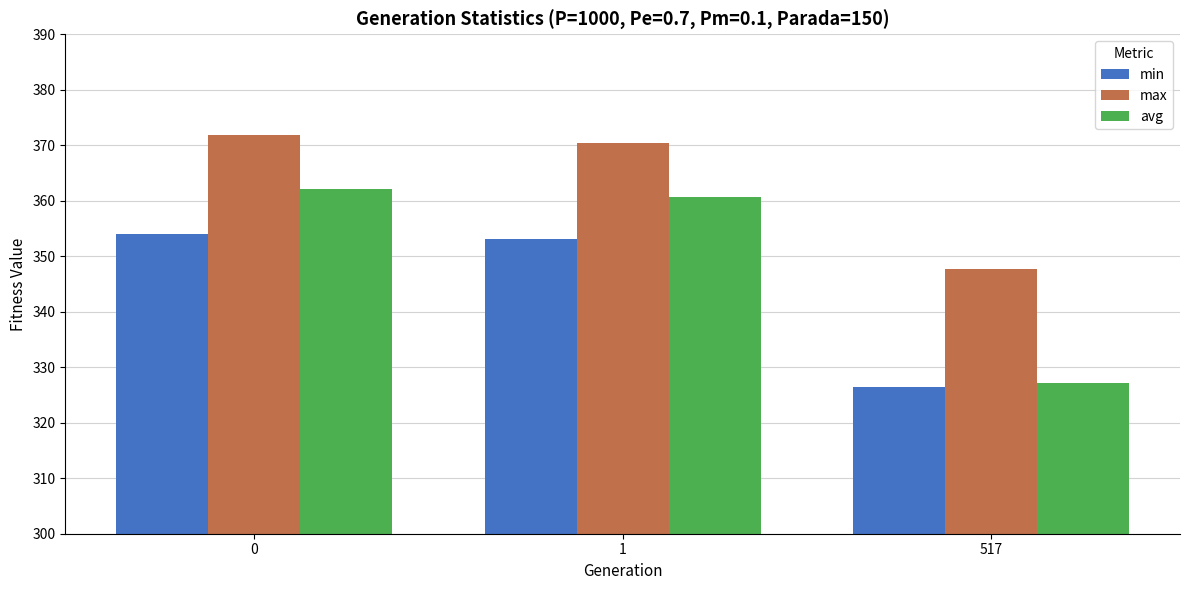

Reading right to left, list all the values displayed in this chart.

min: 326.4	353.2	354.0
max: 347.7	370.5	371.8
avg: 327.1	360.7	362.1